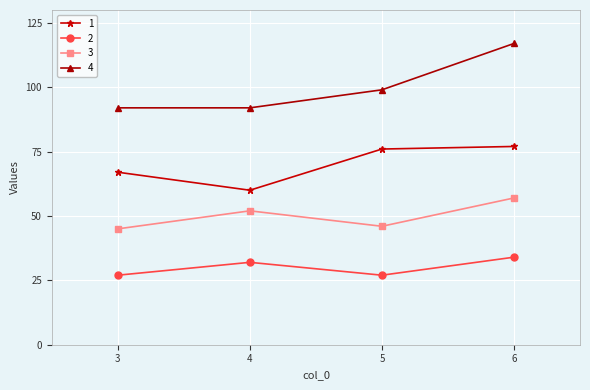

What is the difference between the highest and lowest values at 4?

60